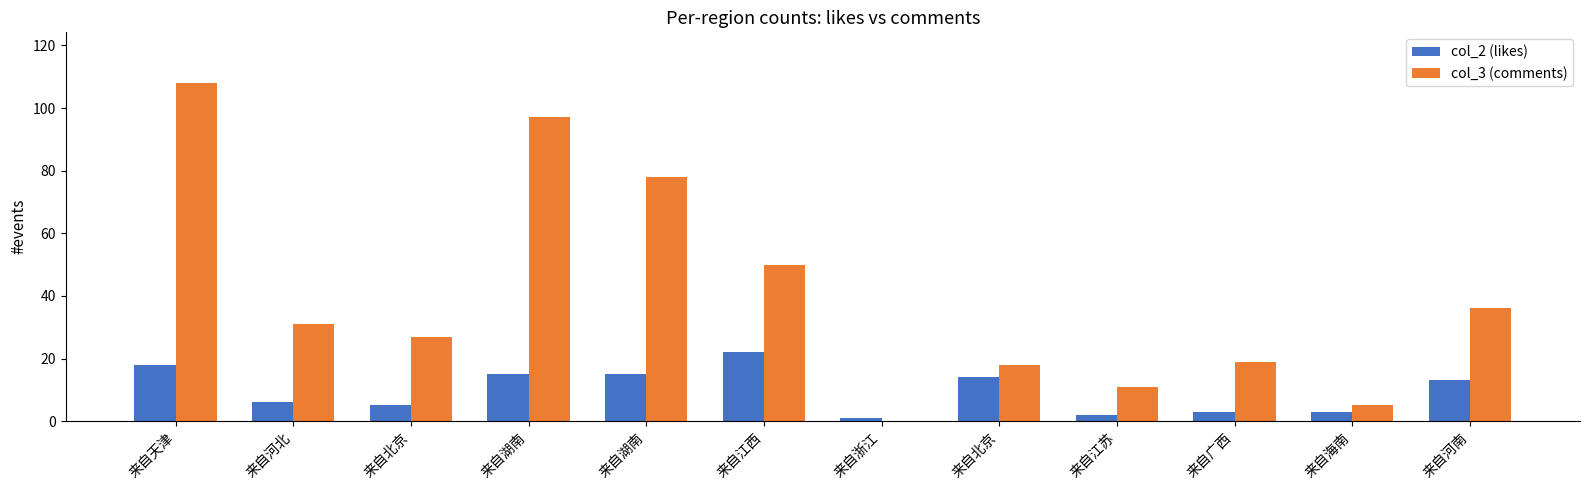

What is the sum of all col_3 (comments) values?

480